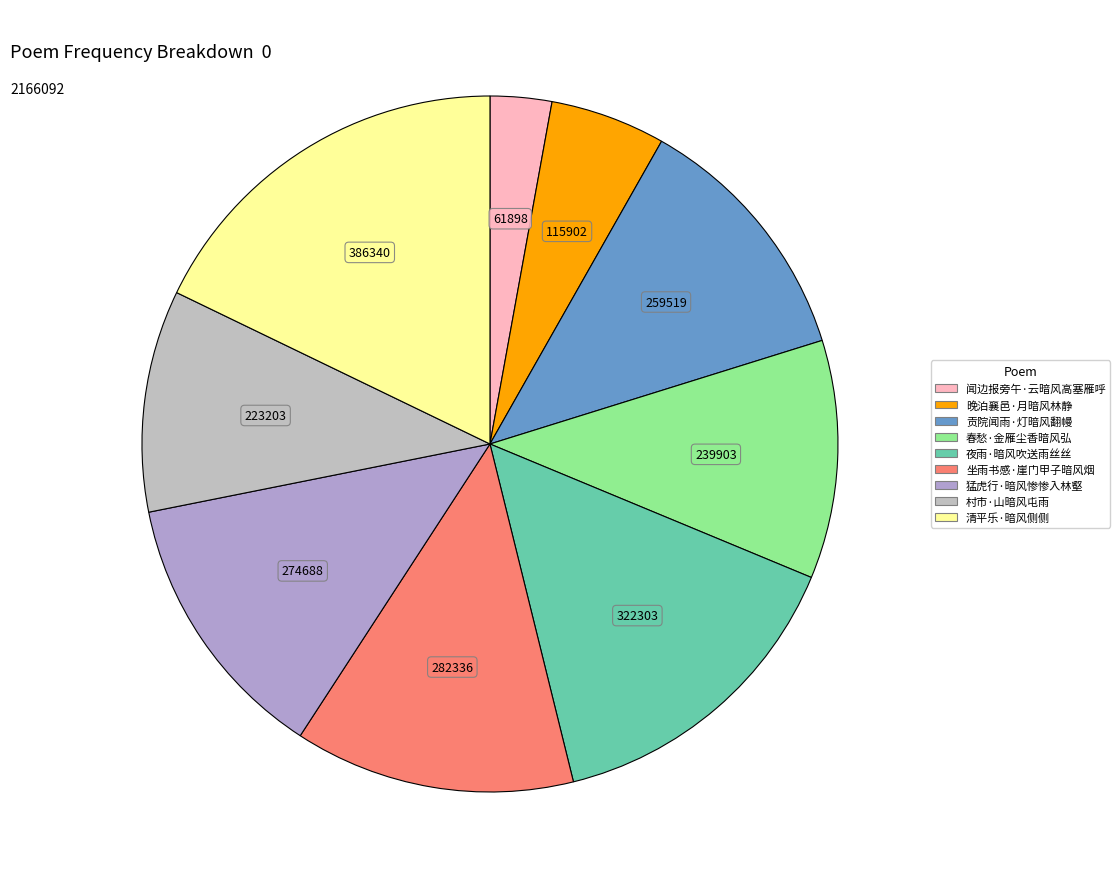

Which has a higher value, 坐雨书感·崖门甲子暗风烟 or 村市·山暗风屯雨?

坐雨书感·崖门甲子暗风烟